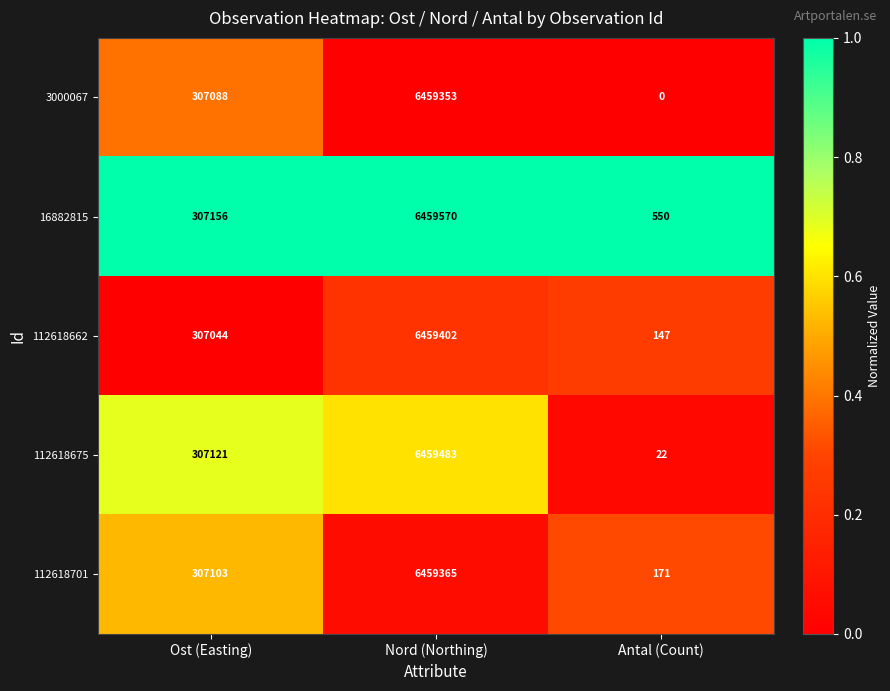

The value of 3000067 at Antal (Count) is 0. True or false?

True